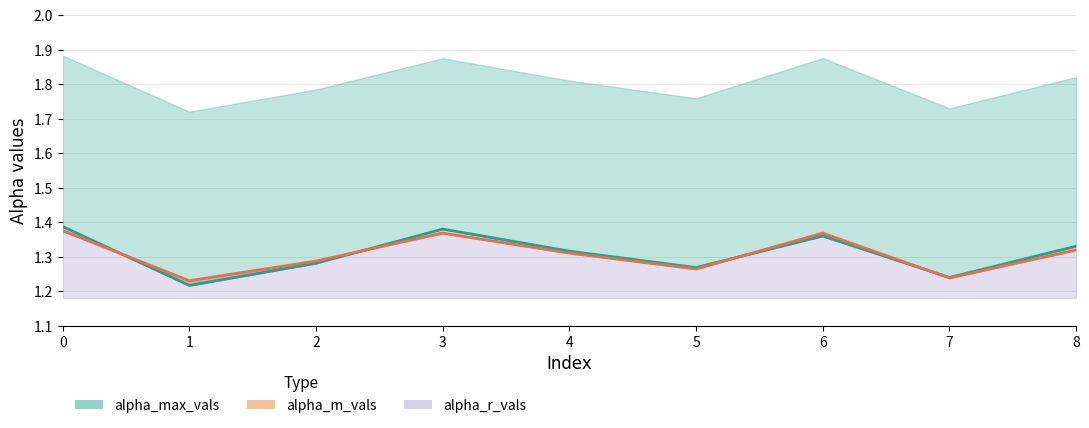

The value at 3 is 1.4. True or false?

True